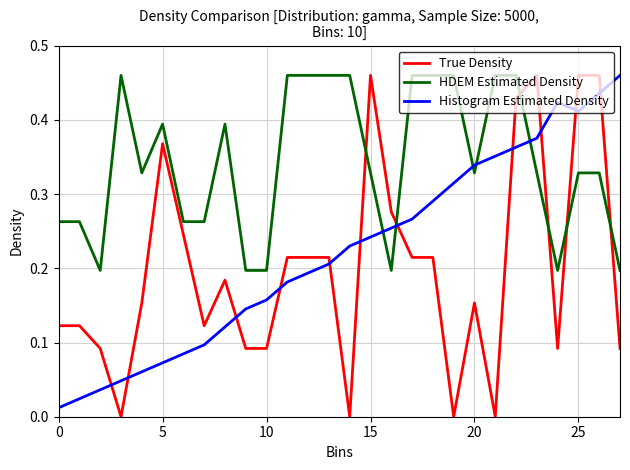

Which series has the widest spread of values?

True Density